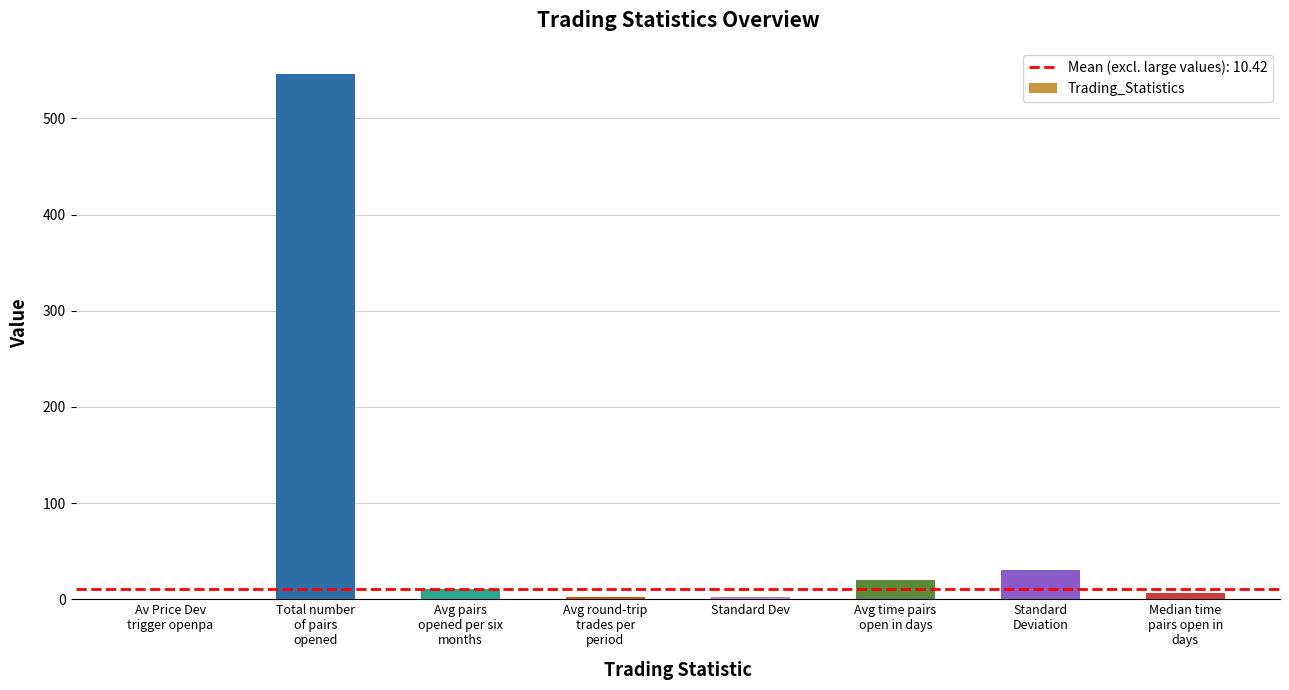

Count the number of values greater than 11.

4